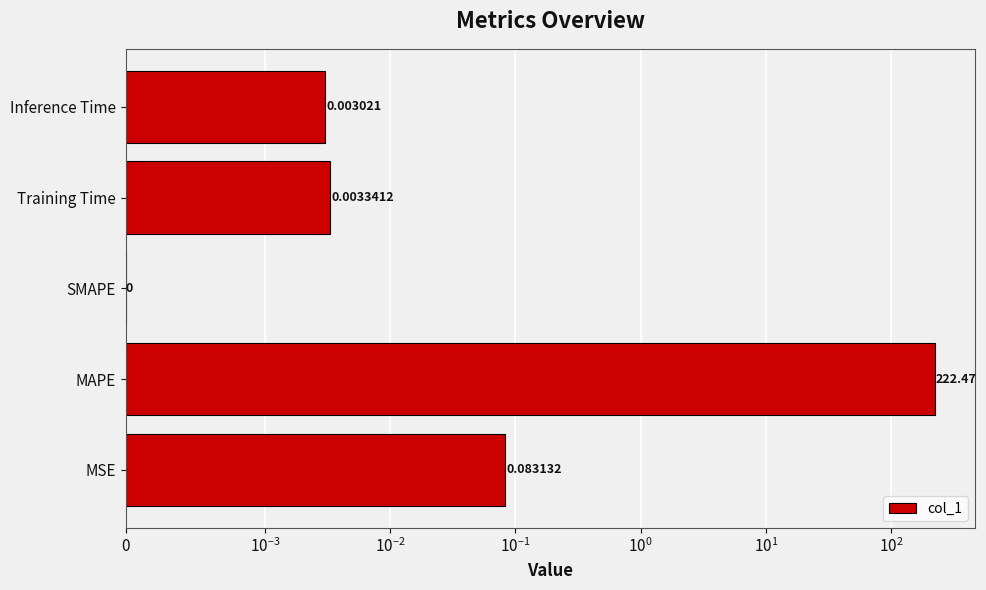

What is the difference between the maximum and minimum values?

222.5